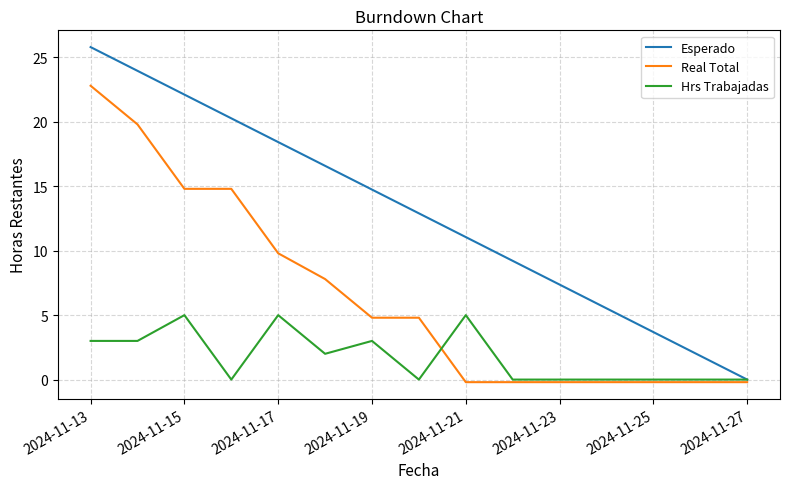

Which series has the largest total across all categories?

Esperado